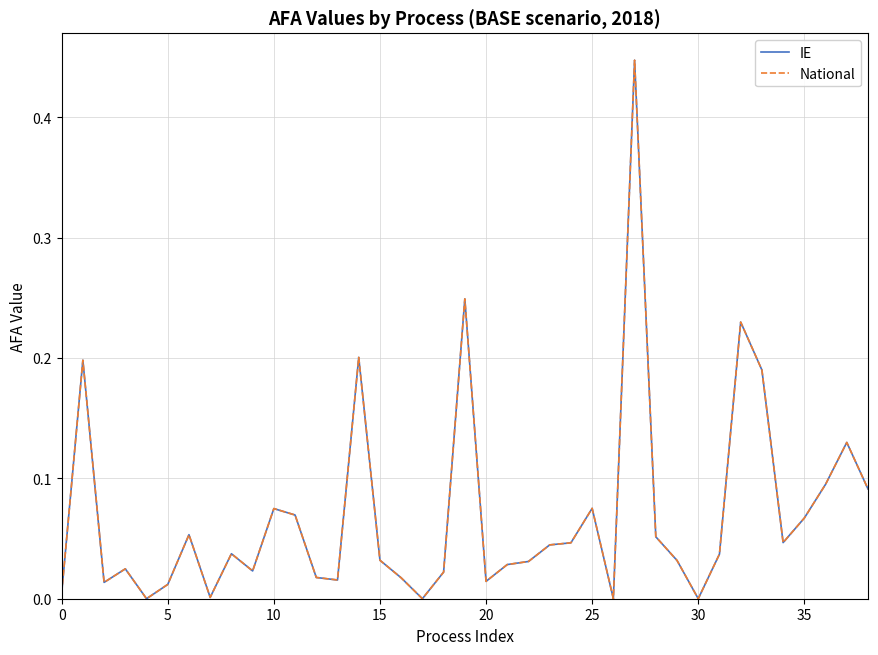

What are all the series names shown in the legend?

IE, National